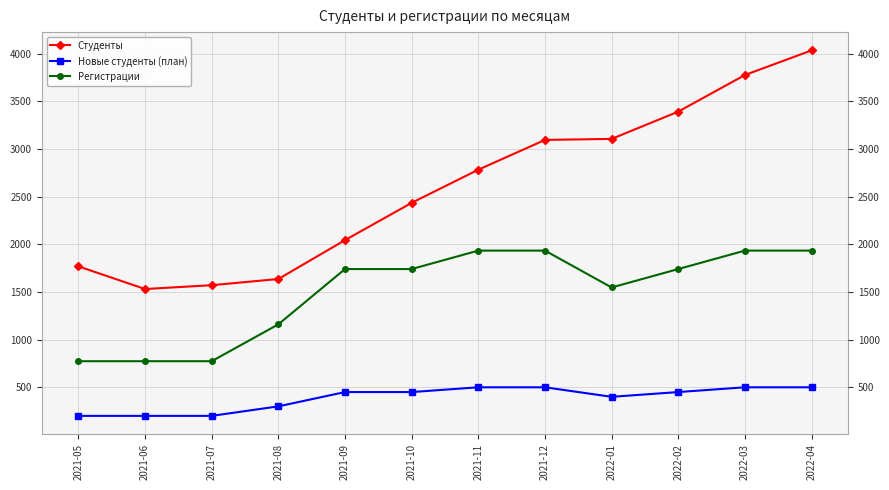

Reading right to left, transcribe all the data shown in this chart.

Студенты: 2022-04=4035.7	2022-03=3777.3	2022-02=3393.3	2022-01=3106.7	2021-12=3096.1	2021-11=2783.6	2021-10=2435.6	2021-09=2044.4	2021-08=1636.4	2021-07=1571.4	2021-06=1531.3	2021-05=1769.3
Новые студенты (план): 2022-04=500.0	2022-03=500.0	2022-02=450.0	2022-01=400.0	2021-12=500.0	2021-11=500.0	2021-10=450.0	2021-09=450.0	2021-08=300.0	2021-07=200.0	2021-06=200.0	2021-05=200.0
Регистрации: 2022-04=1934.4	2022-03=1934.4	2022-02=1741.0	2022-01=1547.6	2021-12=1934.4	2021-11=1934.4	2021-10=1741.0	2021-09=1741.0	2021-08=1160.7	2021-07=773.8	2021-06=773.8	2021-05=773.8